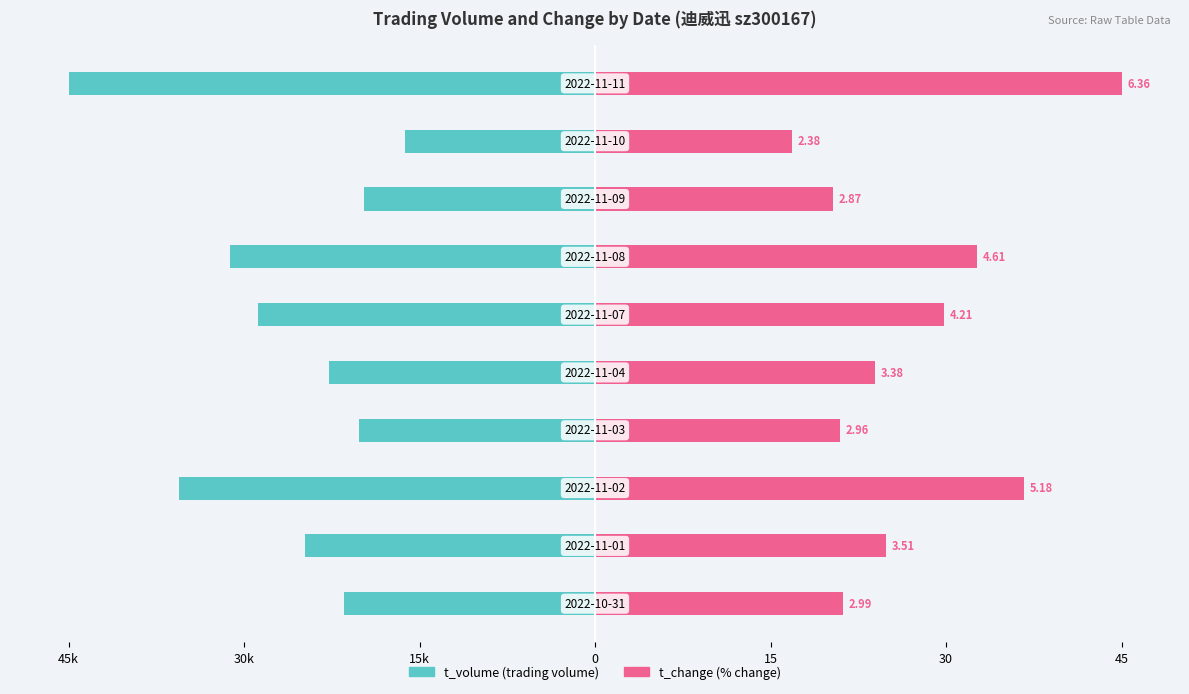

How many bars are there in each group?

2